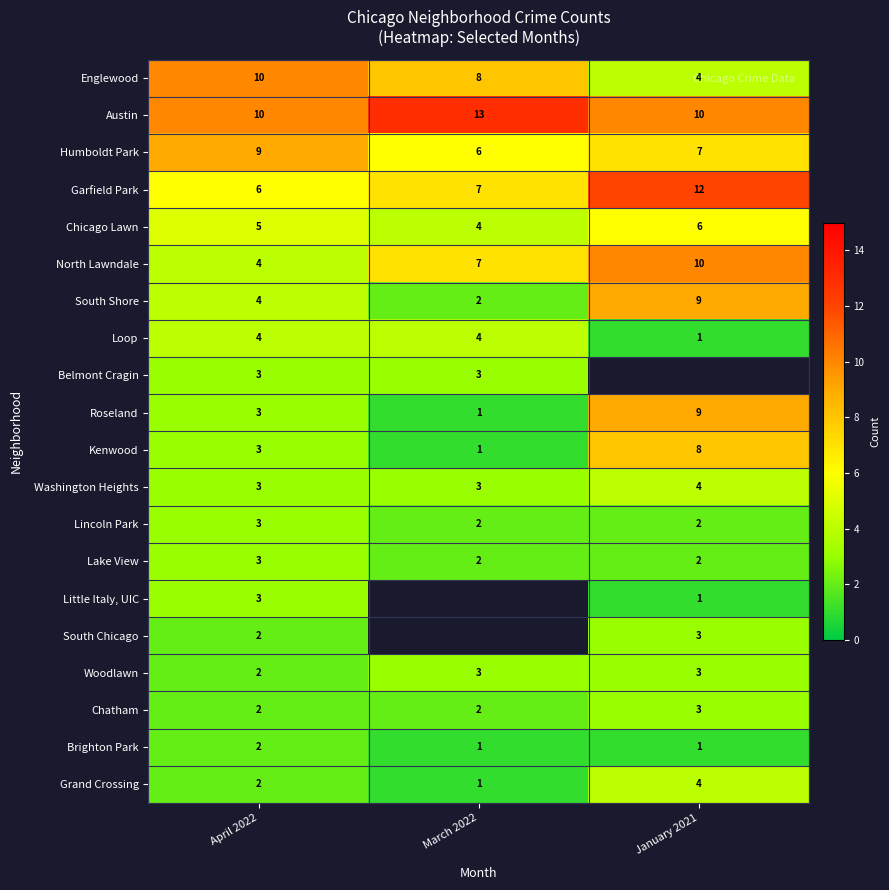

Is the value of Humboldt Park at January 2021 greater than the value of Grand Crossing at March 2022?

Yes